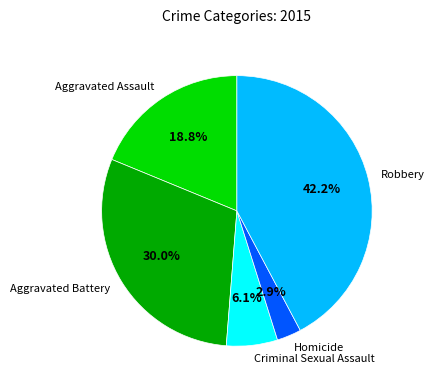

Is there any slice that represents more than half of the pie?

No